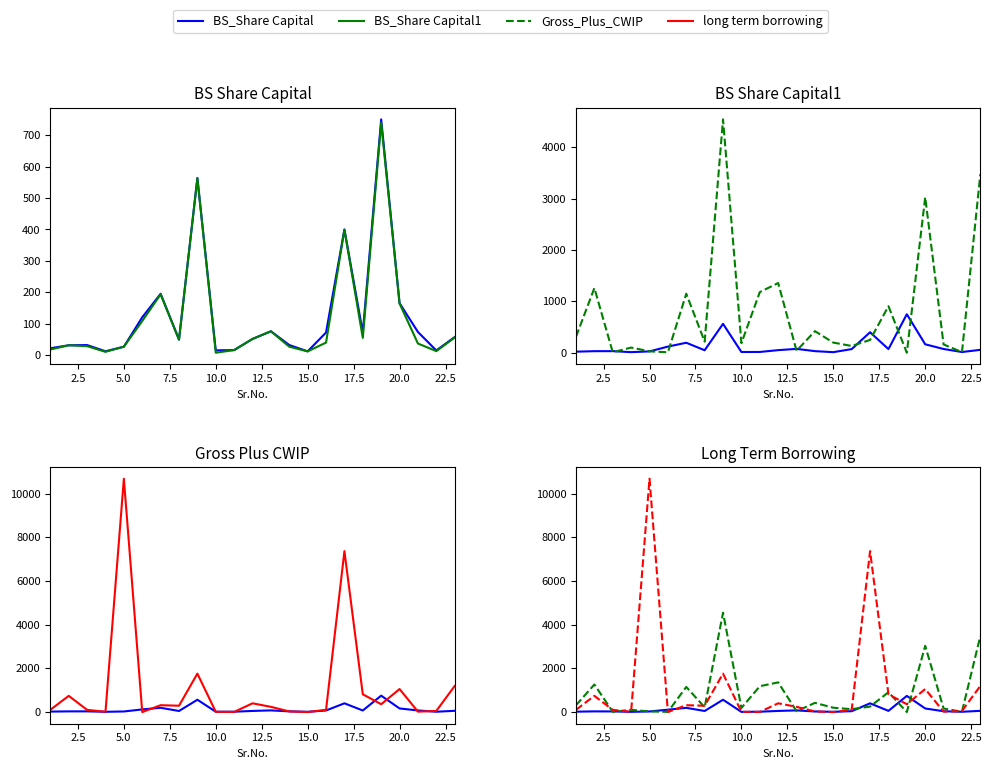

What is the sum of all Gross_Plus_CWIP values?

19002.1